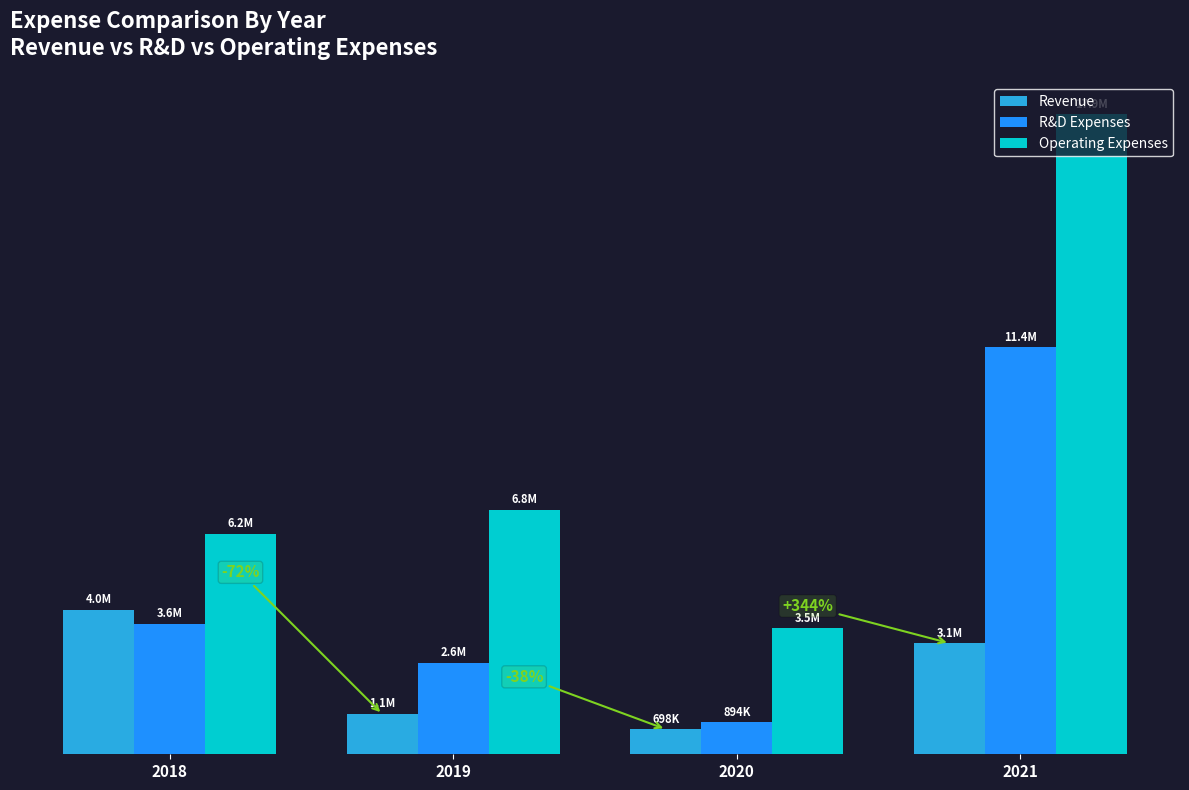

Reading right to left, list all the values displayed in this chart.

Revenue: 3100605	698468	1122740	4040955
R&D Expenses: 11359104	893802	2552711	3647108
Operating Expenses: 17866745	3516960	6820888	6163076